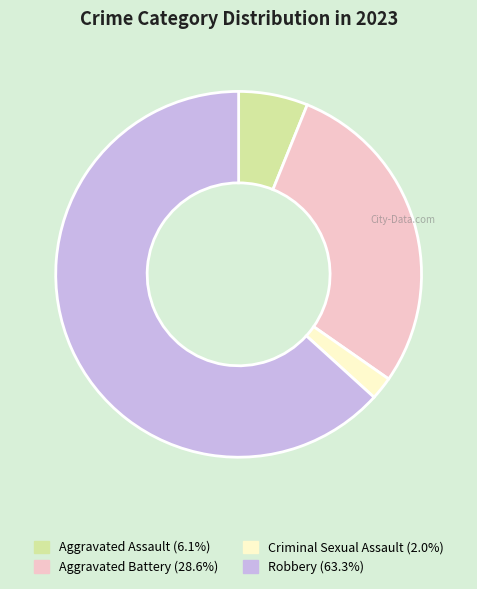

Which has a higher value, Aggravated Battery or Robbery?

Robbery